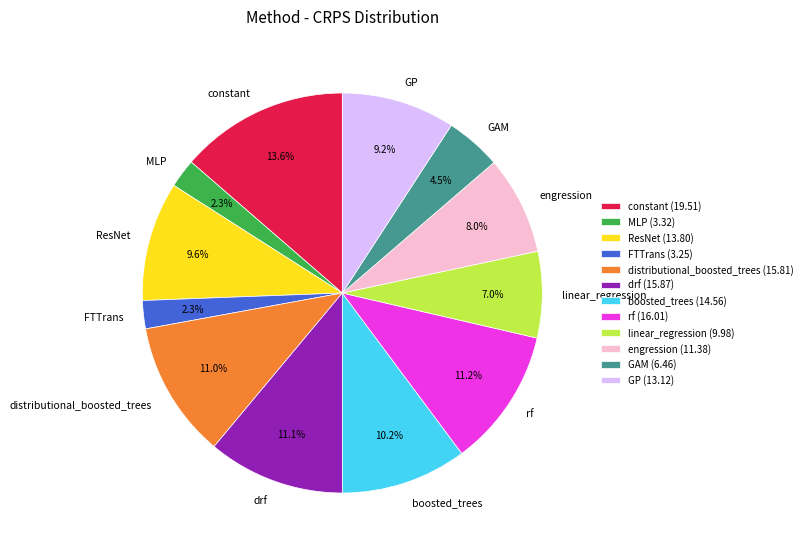

How many slices are in this pie chart?

12